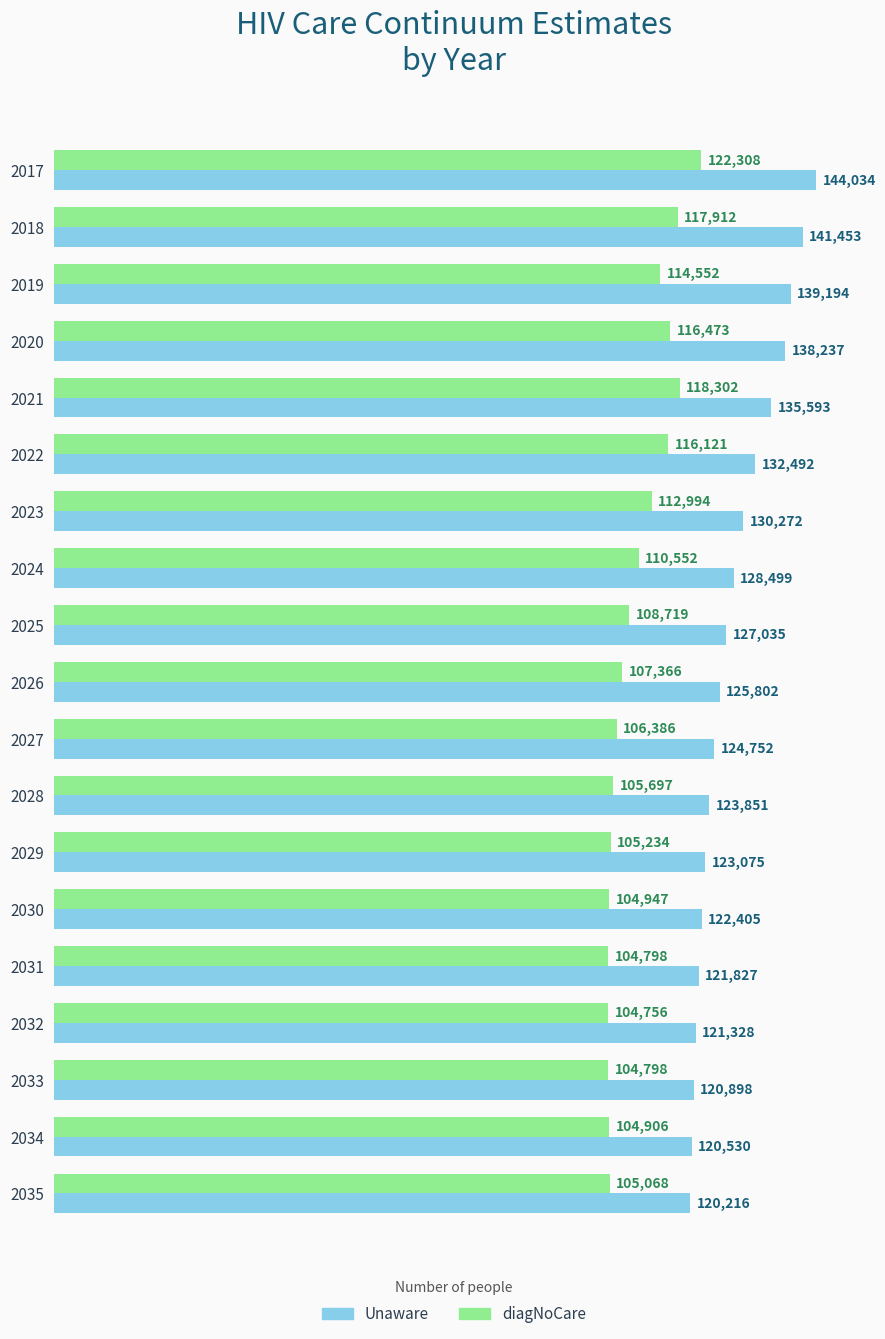

List the series in order of their peak value, lowest first.

diagNoCare, Unaware